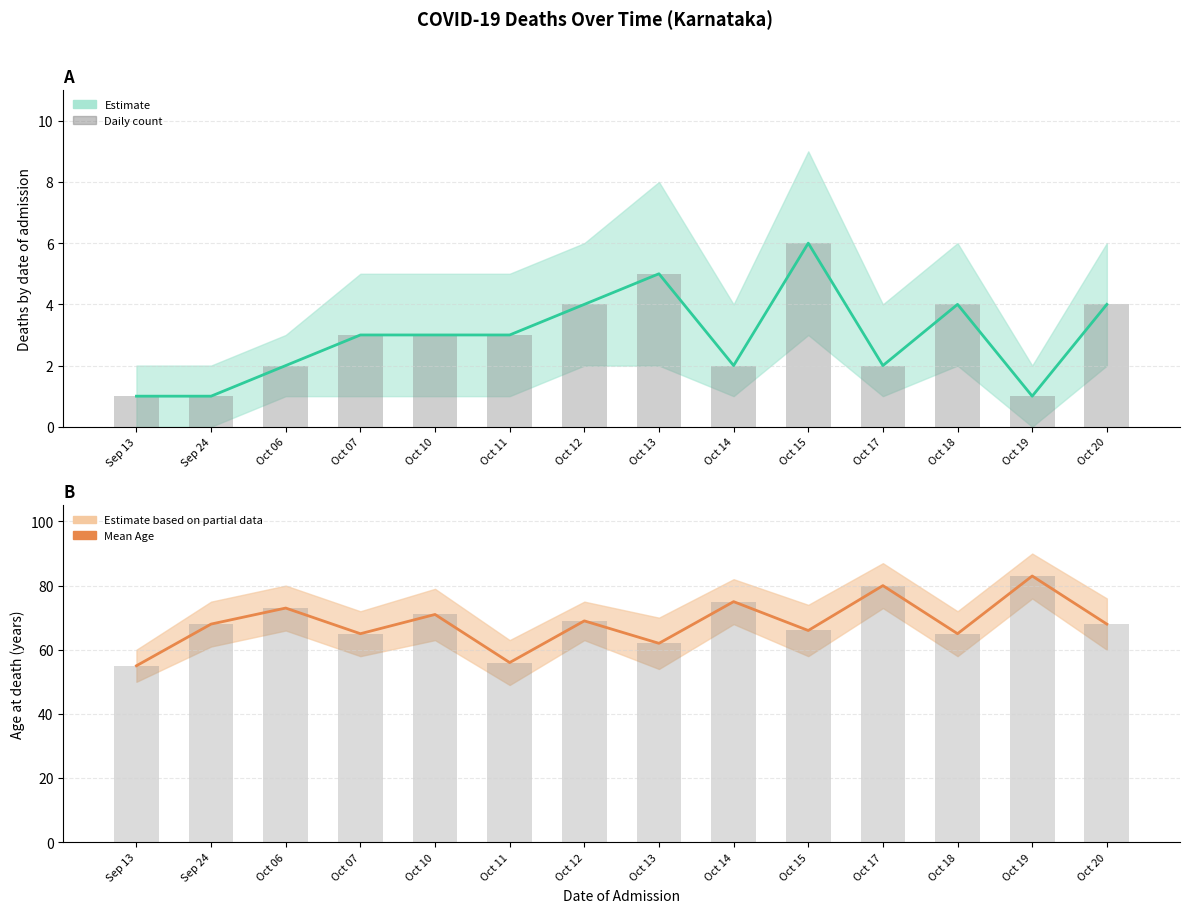

Which series has the largest total across all categories?

Mean Age at Death